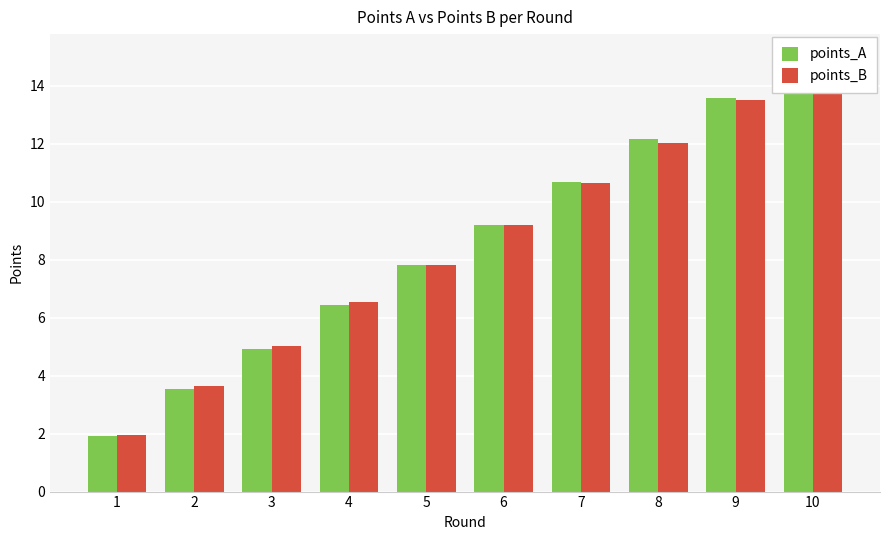

How many groups of bars are there?

10